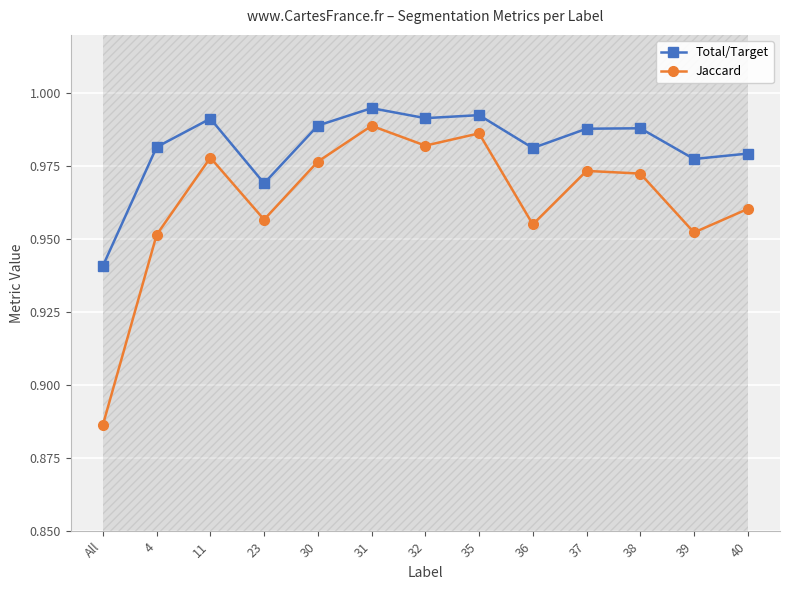

True or false: Total/Target has more than 2 points higher than both neighbors.

True